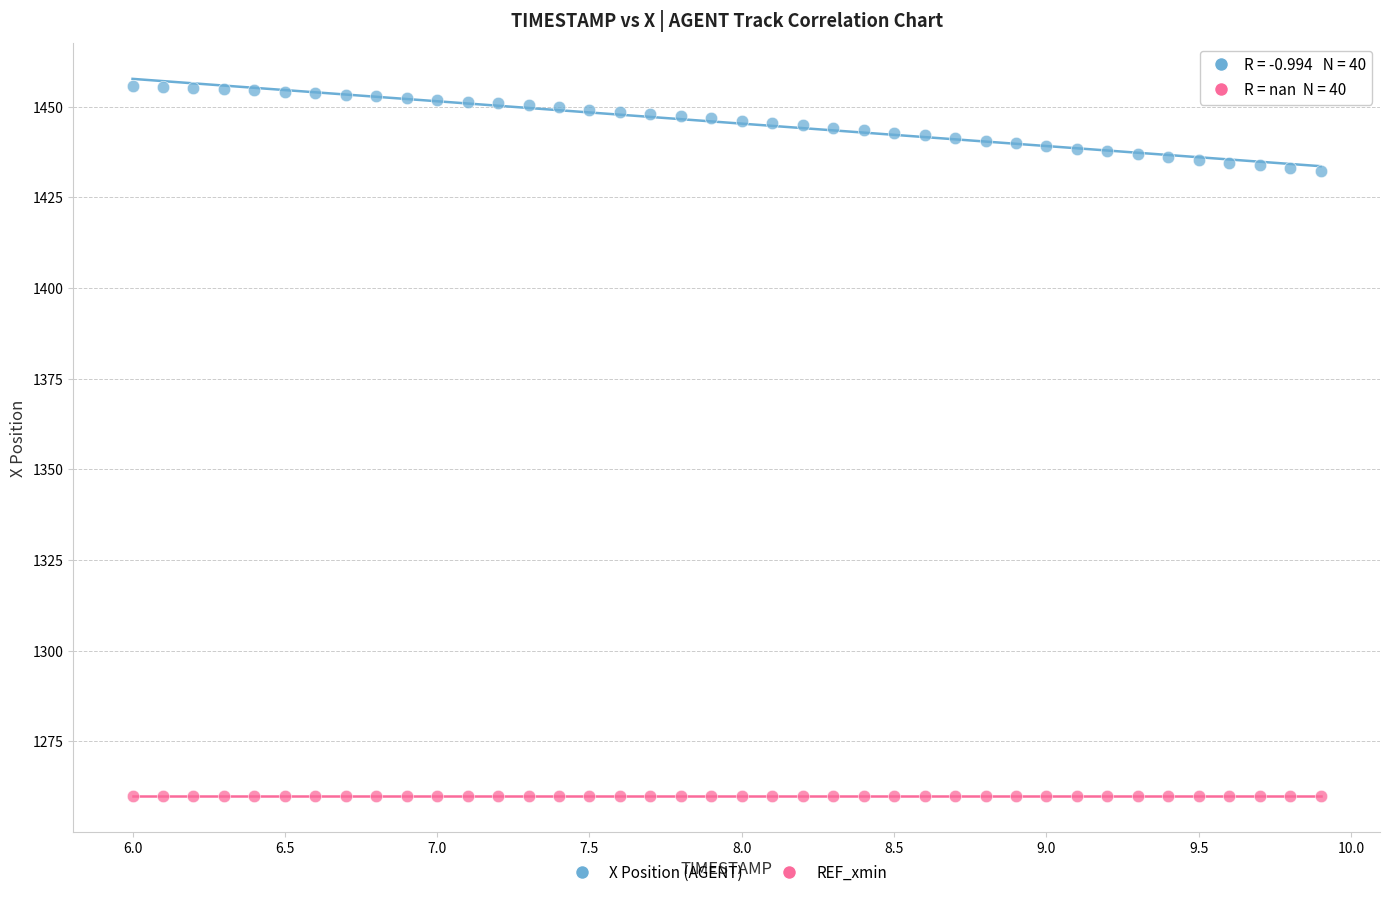

Which series reaches the maximum Y coordinate?

X Position (AGENT)